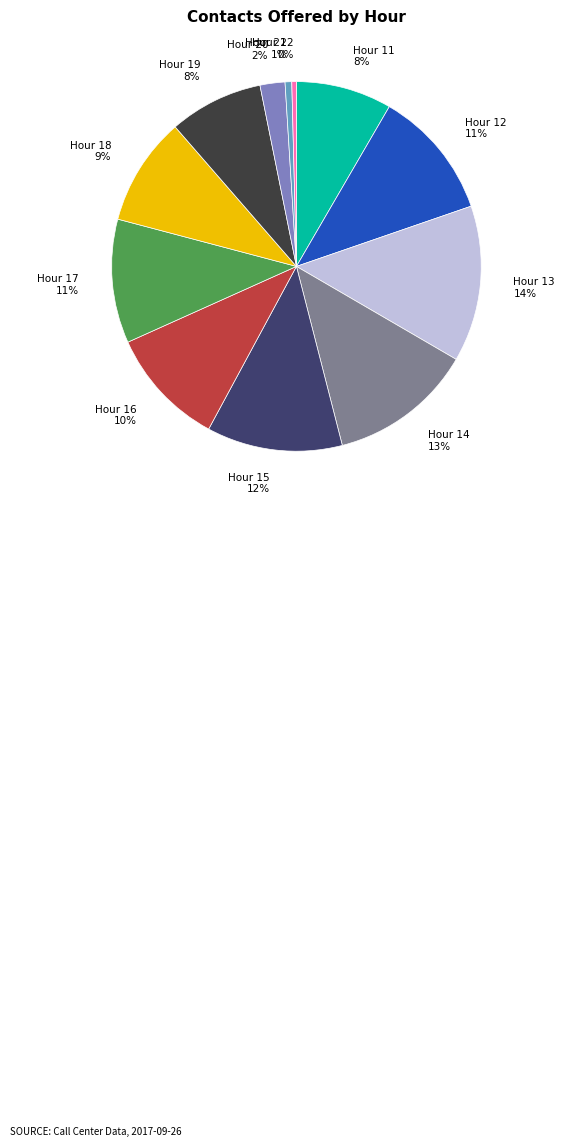

Is Hour 13 the majority of the pie?

No